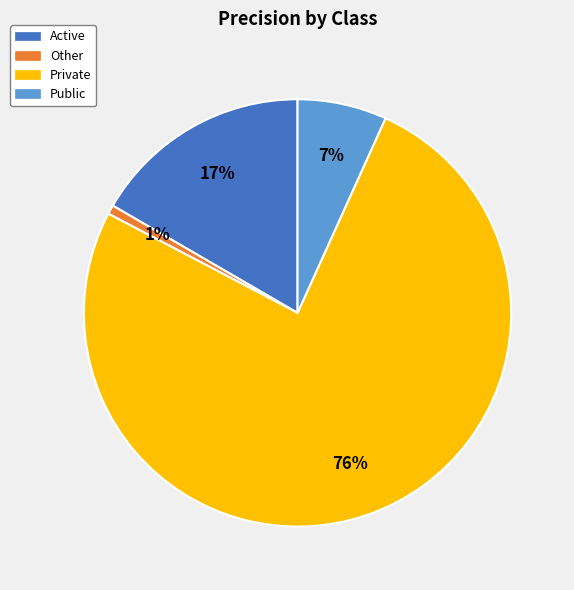

Rank the categories by value from highest to lowest.

Private, Active, Public, Other